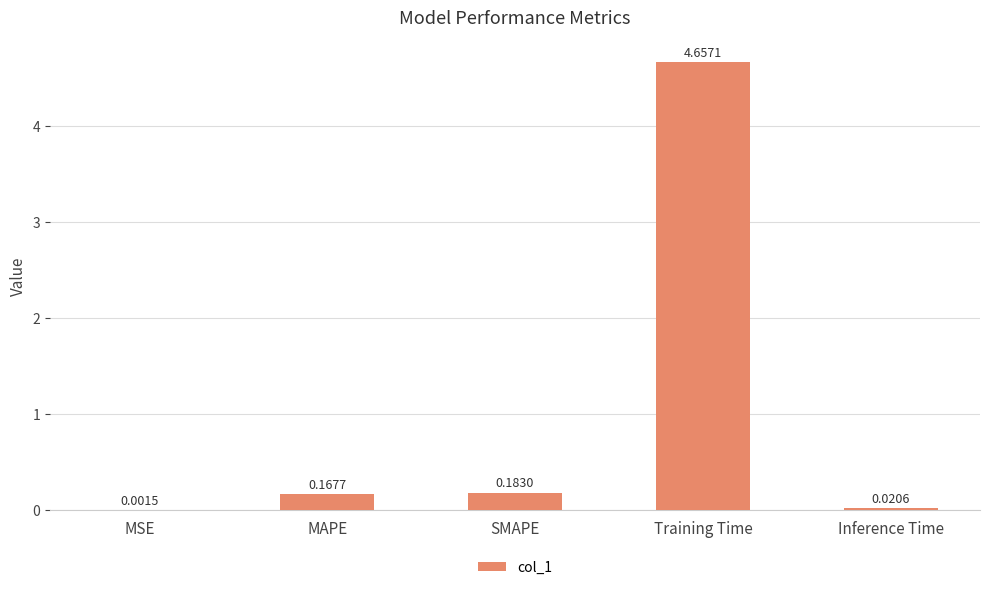

What is the change in value from MSE to Training Time?

+4.7